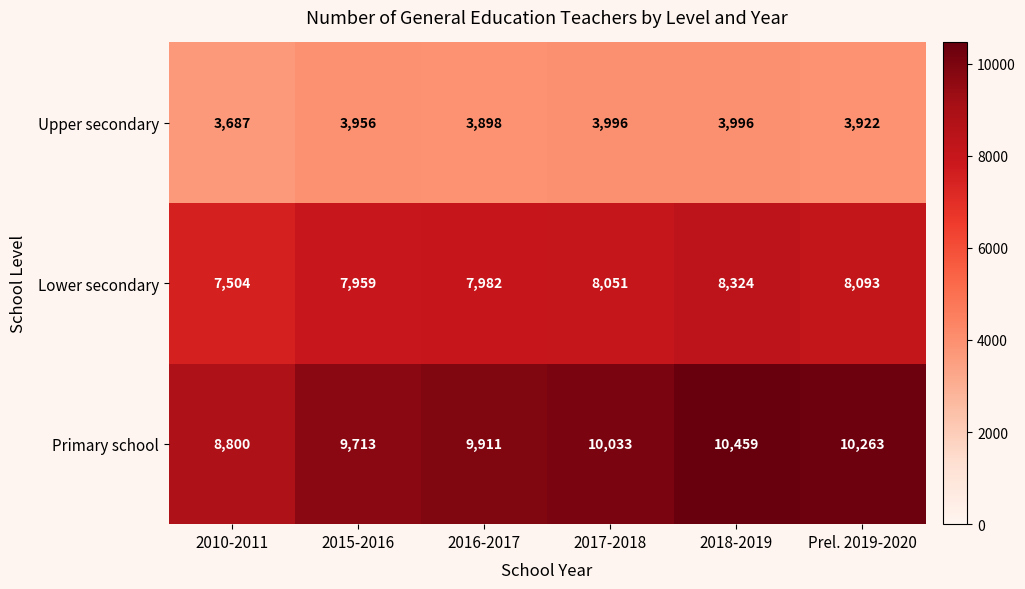

Is it true that Upper secondary equals 1688 at Prel. 2019-2020?

False